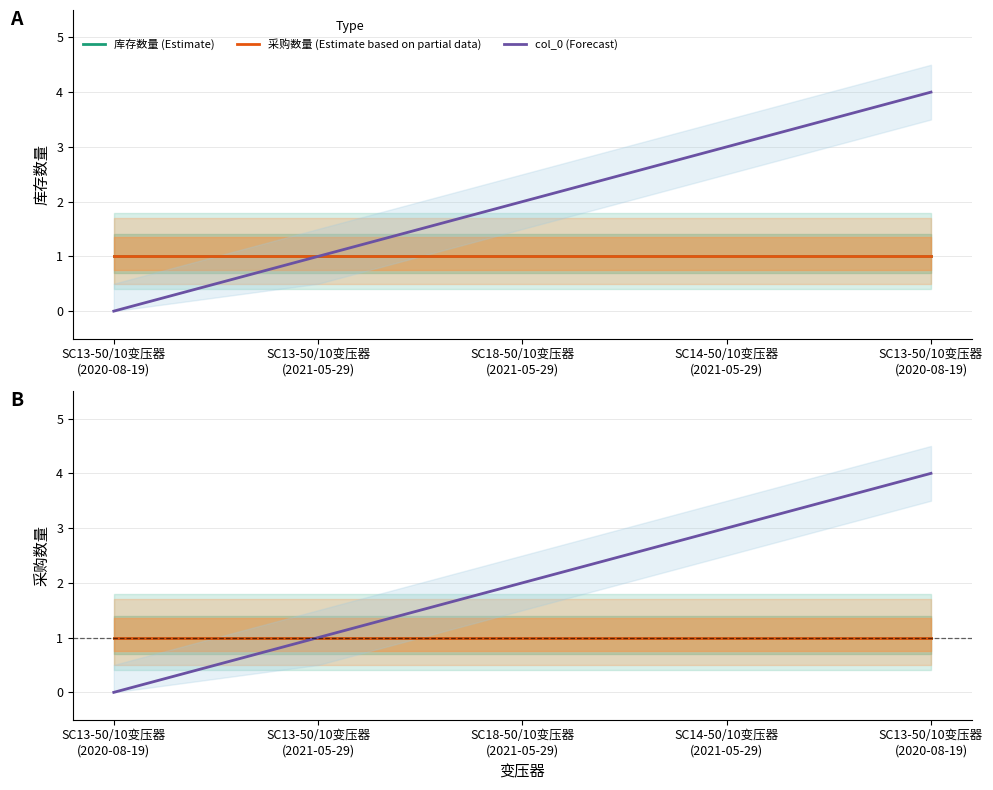

True or false: 采购数量 (Estimate based on partial data) and 库存数量 (Estimate) intersect in this chart.

False